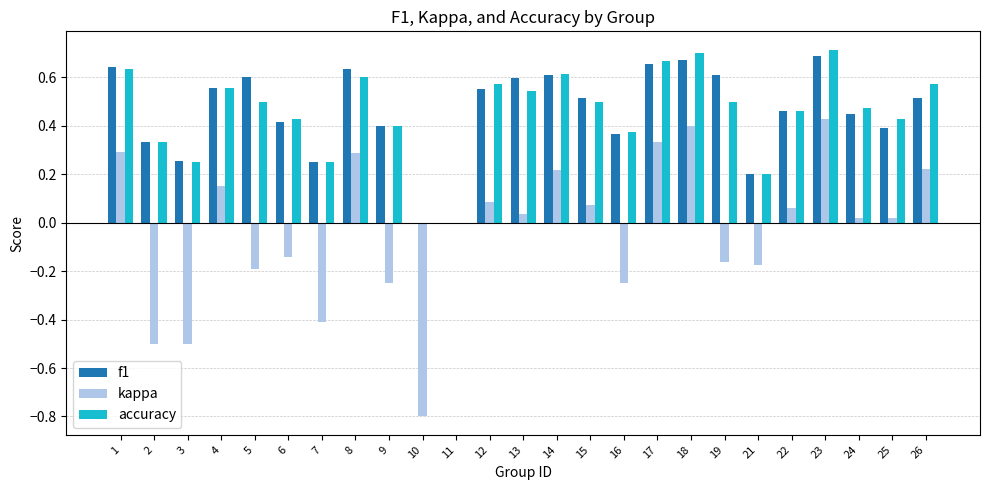

Is the value of kappa at 23 greater than the value of accuracy at 2?

Yes